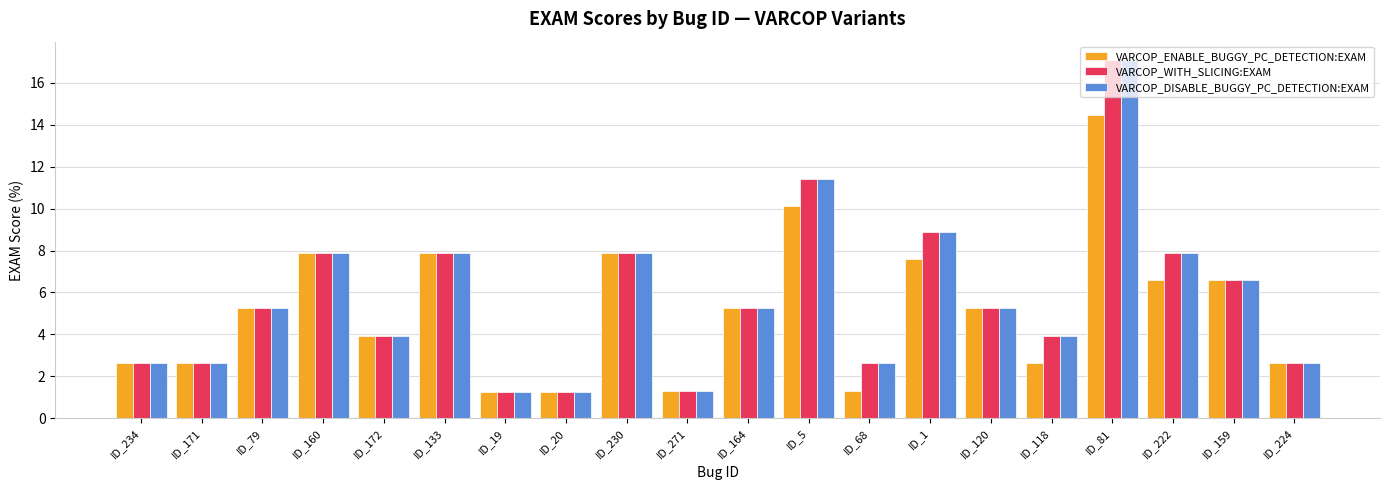

What is the approximate value of VARCOP_WITH_SLICING:EXAM at ID_68?

2.6